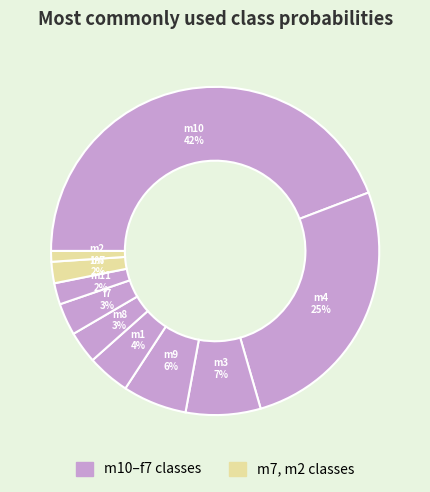

Does m2 represent more than half of the total?

No